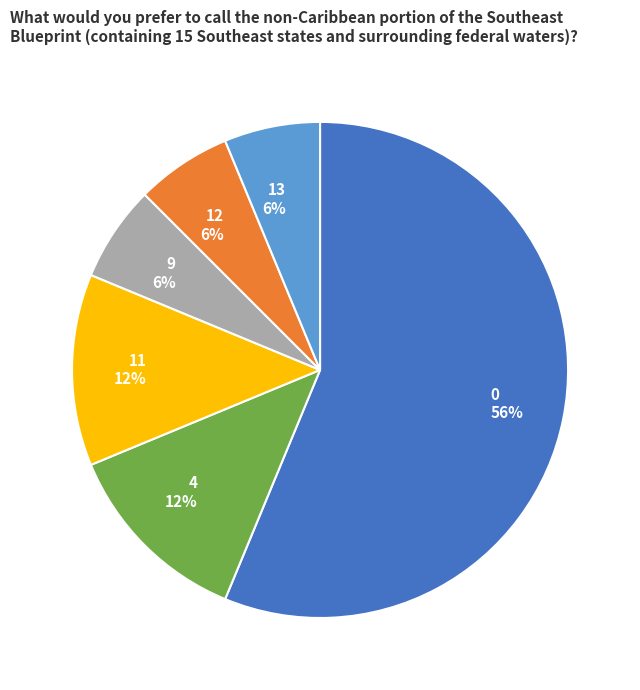

The 12 slice represents 6% of the pie. True or false?

True